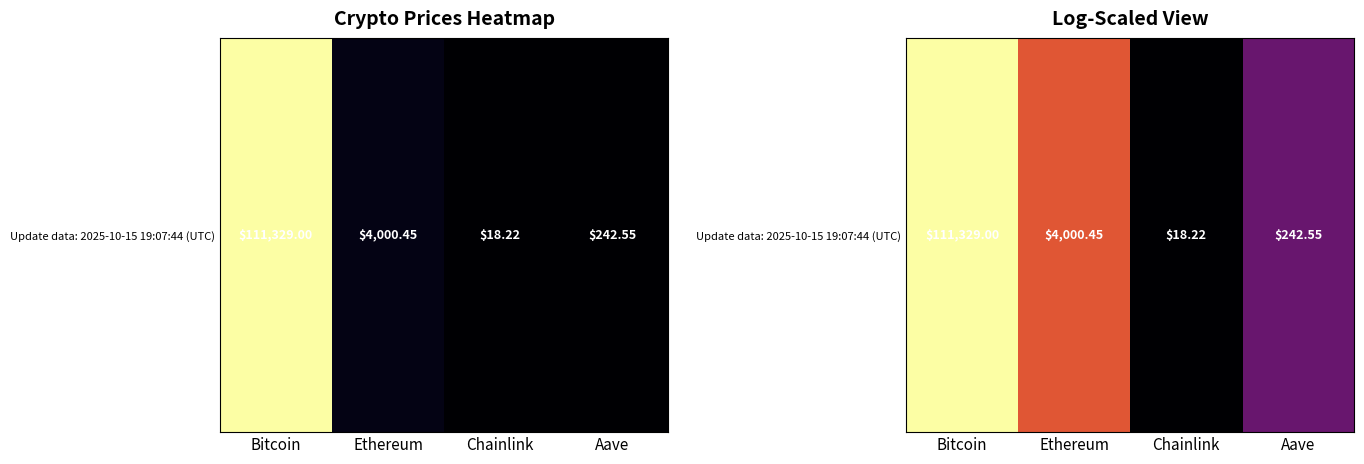

What is the sum of all values?

28.4